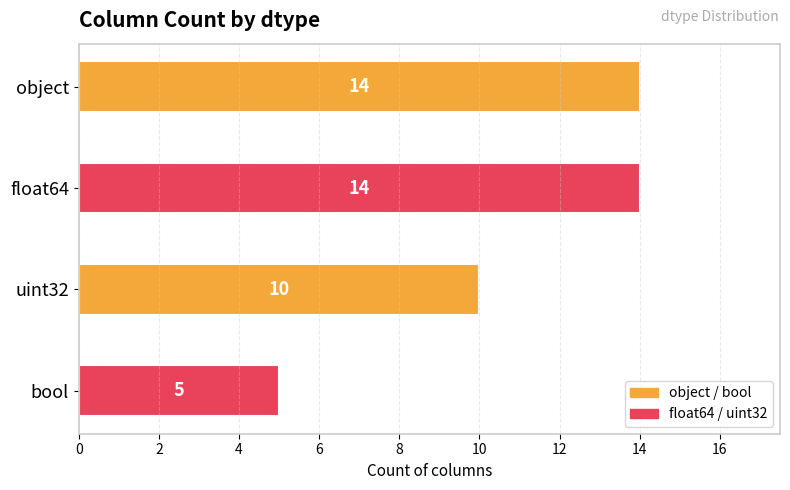

Does the chart contain stacked bars?

No